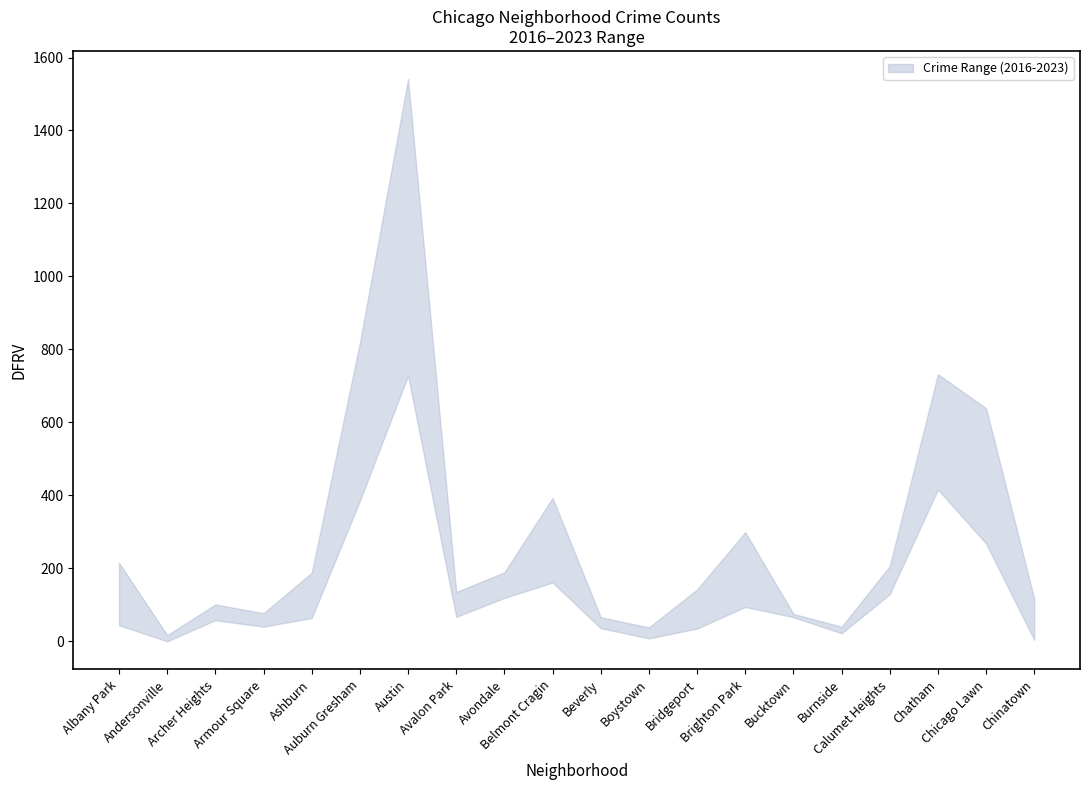

List the labels in order of 2016 value, largest first.

Austin, Auburn Gresham, Chicago Lawn, Chatham, Belmont Cragin, Brighton Park, Albany Park, Ashburn, Avondale, Calumet Heights, Avalon Park, Bridgeport, Chinatown, Armour Square, Archer Heights, Bucktown, Burnside, Beverly, Boystown, Andersonville